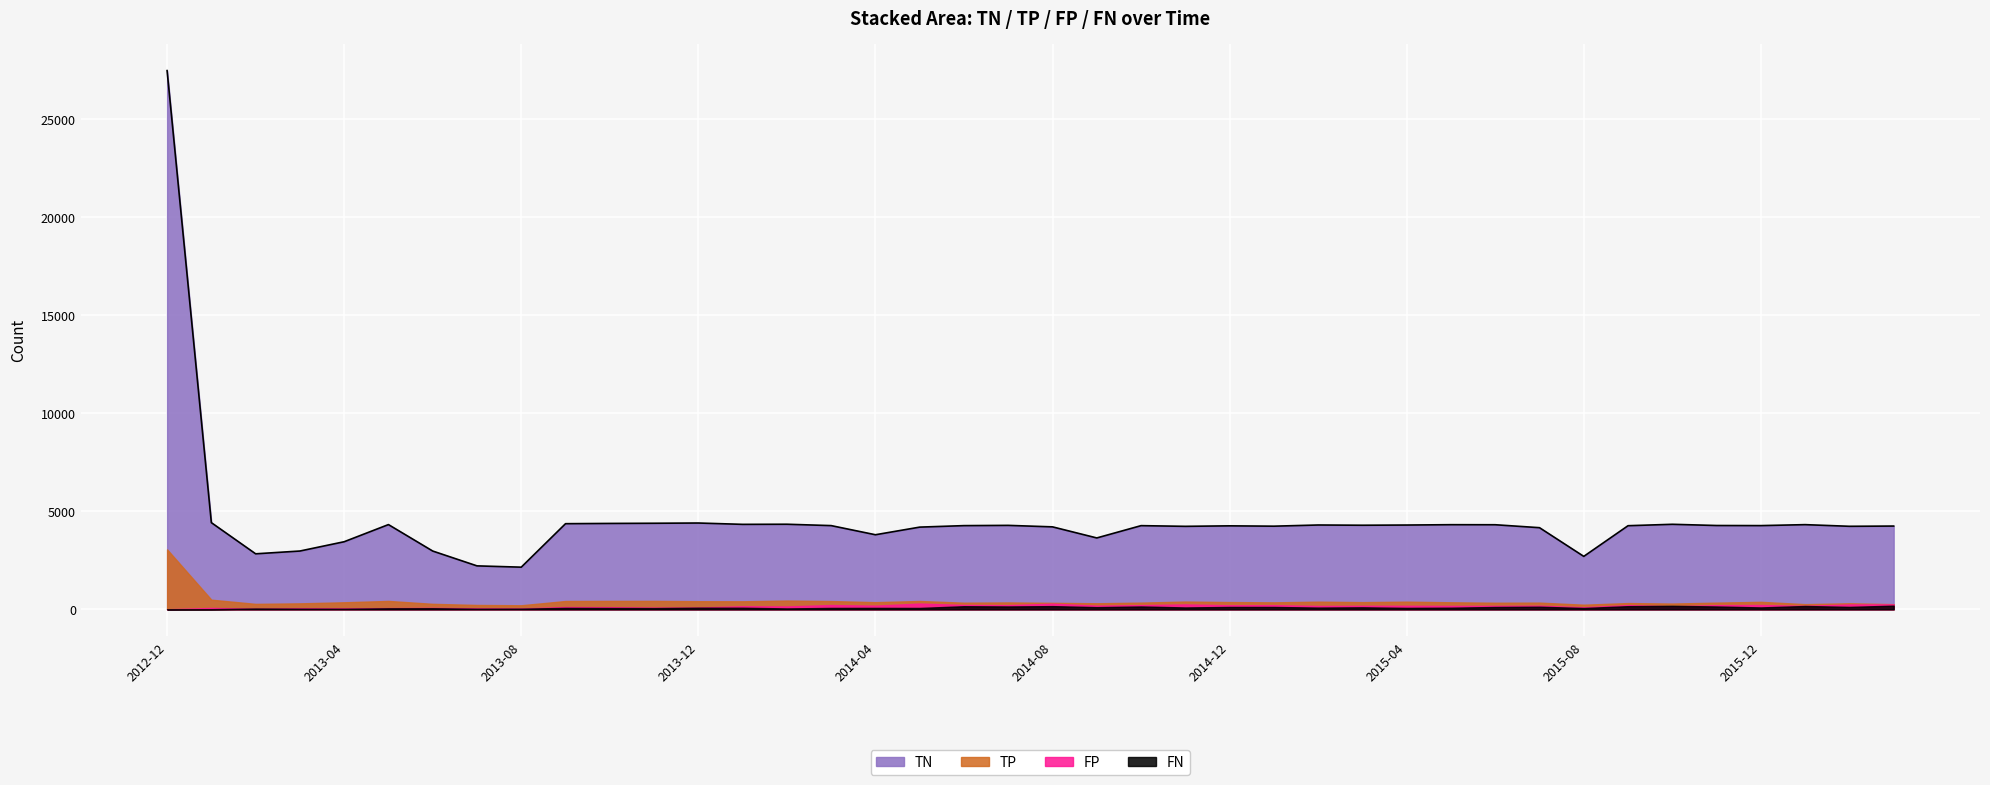

Where is the first local maximum for FN?

2013-02